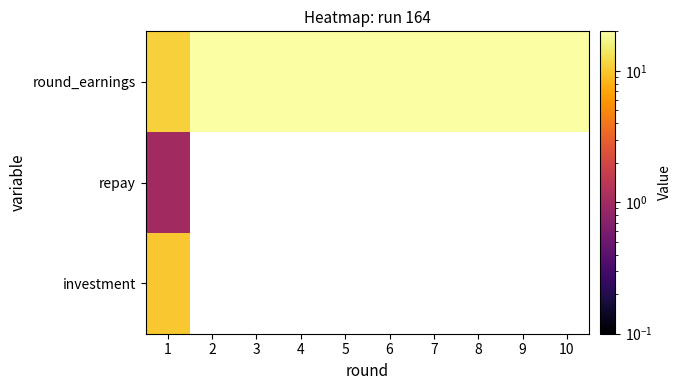

Between 1 and 2, which is larger?

2